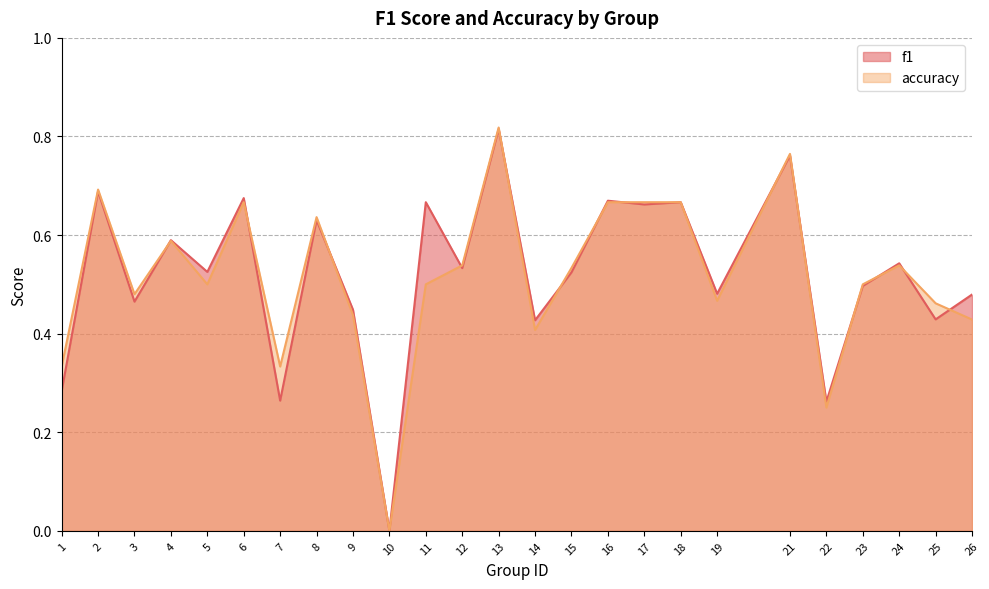

Reading right to left, extract all data points from this chart.

f1: 26=0.5	25=0.4	24=0.5	23=0.5	22=0.3	21=0.8	19=0.5	18=0.7	17=0.7	16=0.7	15=0.5	14=0.4	13=0.8	12=0.5	11=0.7	10=0.0	9=0.4	8=0.6	7=0.3	6=0.7	5=0.5	4=0.6	3=0.5	2=0.7	1=0.3
accuracy: 26=0.4	25=0.5	24=0.5	23=0.5	22=0.2	21=0.8	19=0.5	18=0.7	17=0.7	16=0.7	15=0.5	14=0.4	13=0.8	12=0.5	11=0.5	10=0.0	9=0.4	8=0.6	7=0.3	6=0.7	5=0.5	4=0.6	3=0.5	2=0.7	1=0.3